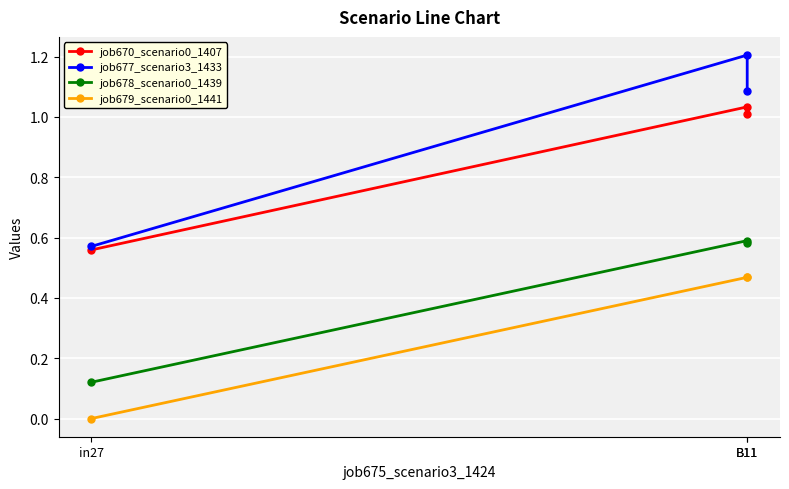

What is the difference between the job677_scenario3_1433 values at B11 and B11?

0.1